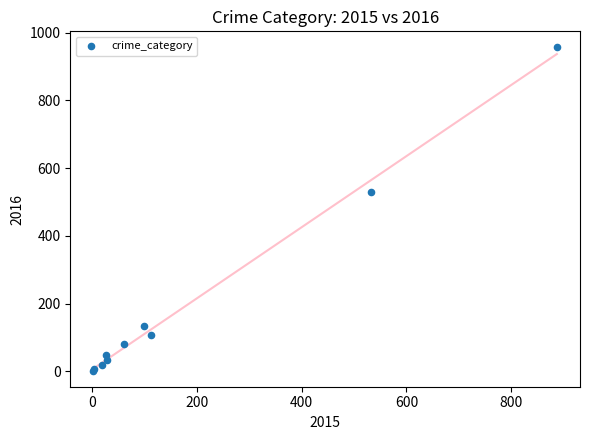

What Y value in the scatter plot is closest to 479?

529